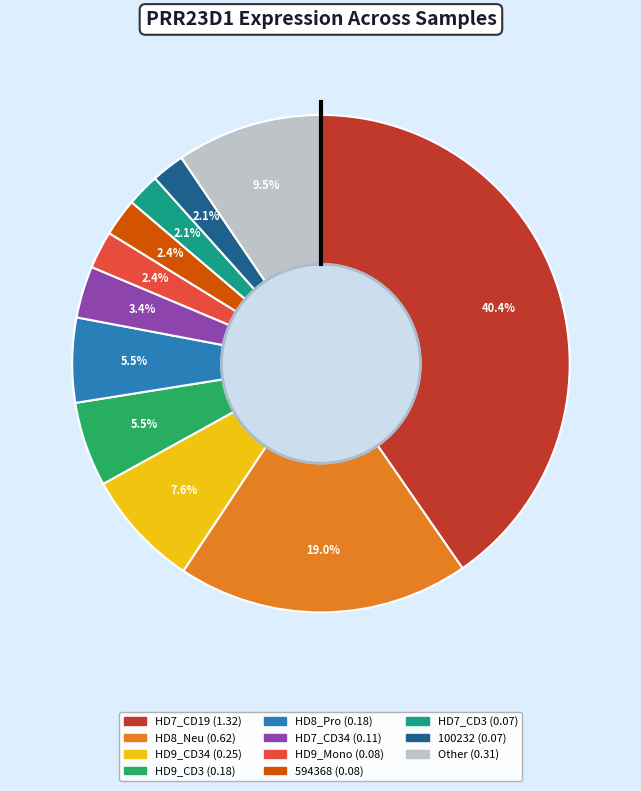

Is there any slice that represents more than half of the pie?

No